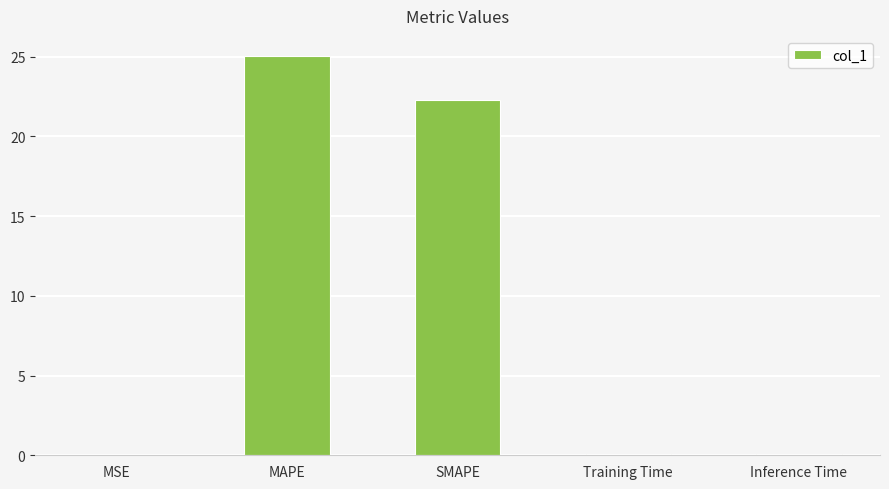

The chart shows a value of 25.0 at MAPE. True or false?

True